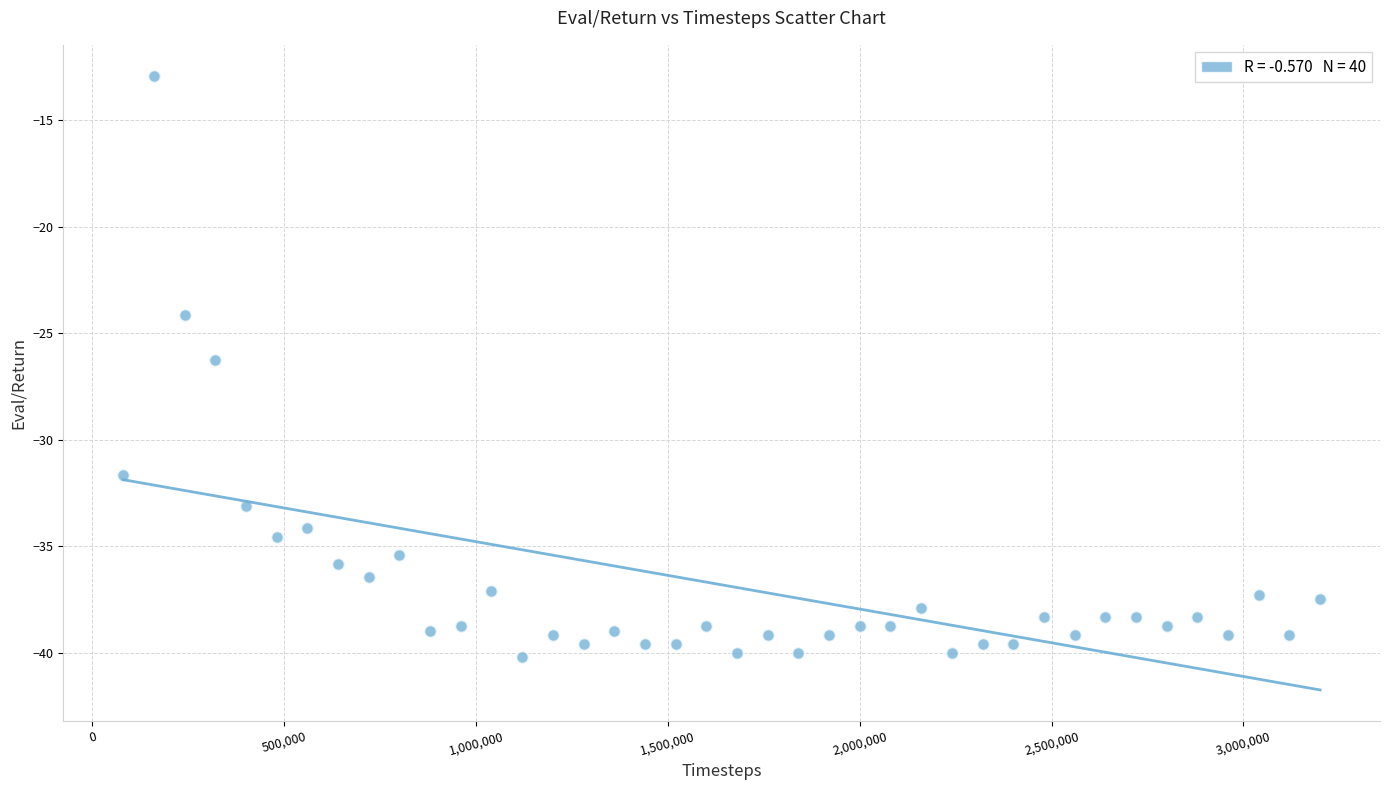

What is the range of X values (max minus min)?

3120000.0